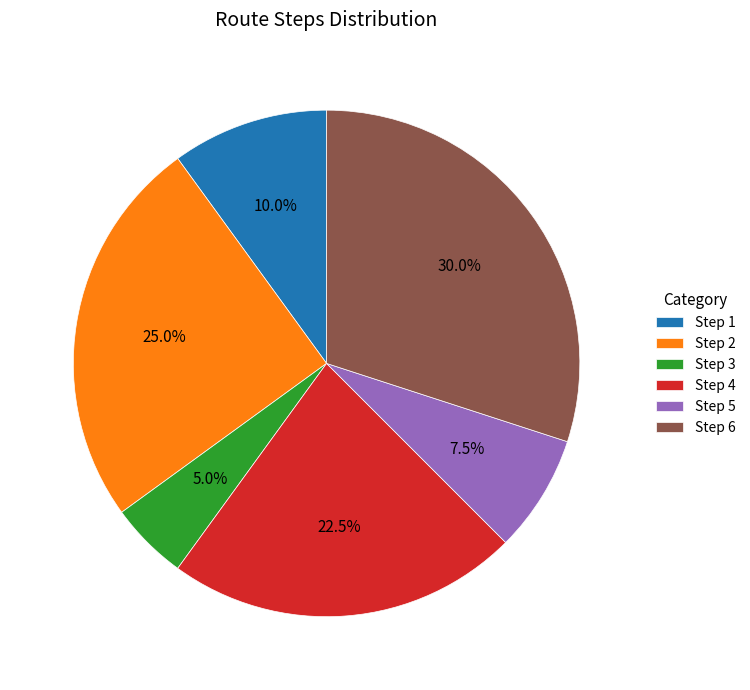

Which slice is the largest?

Step 6